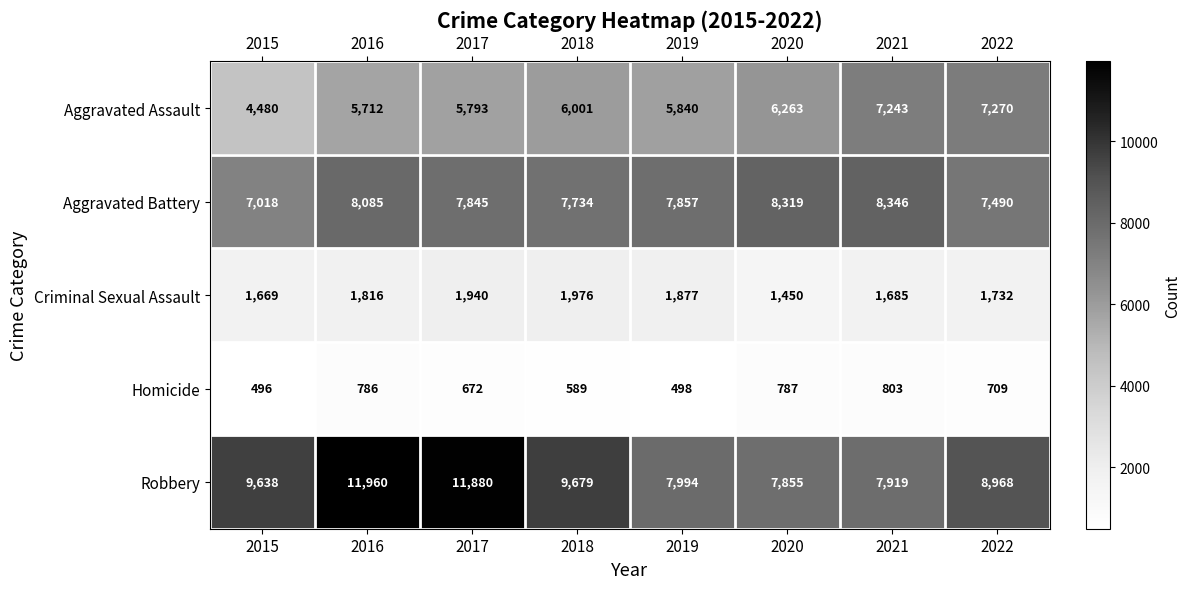

At which category is the sum across all series the highest?

2016